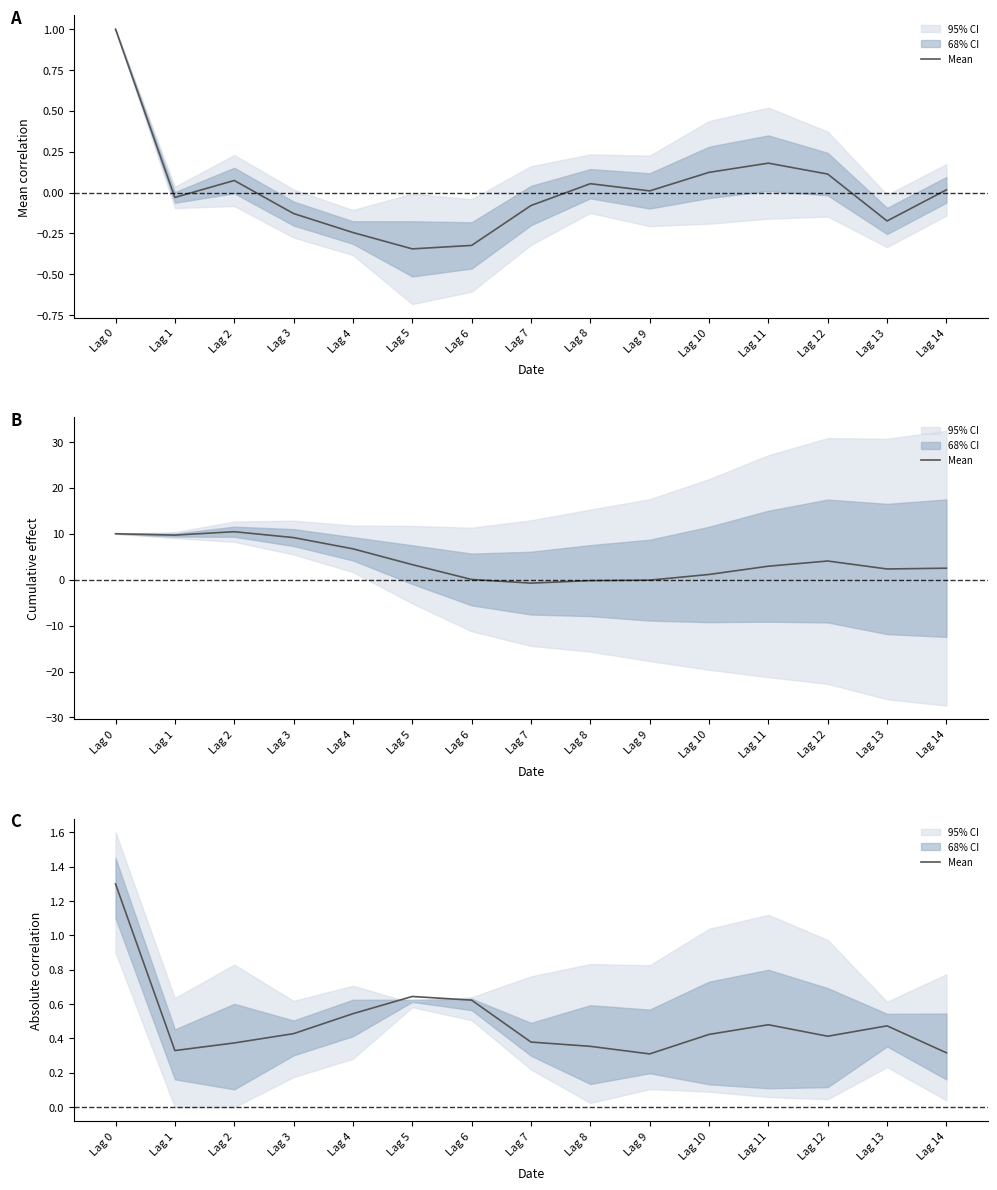

What is the difference between the second highest and second lowest values?

0.3